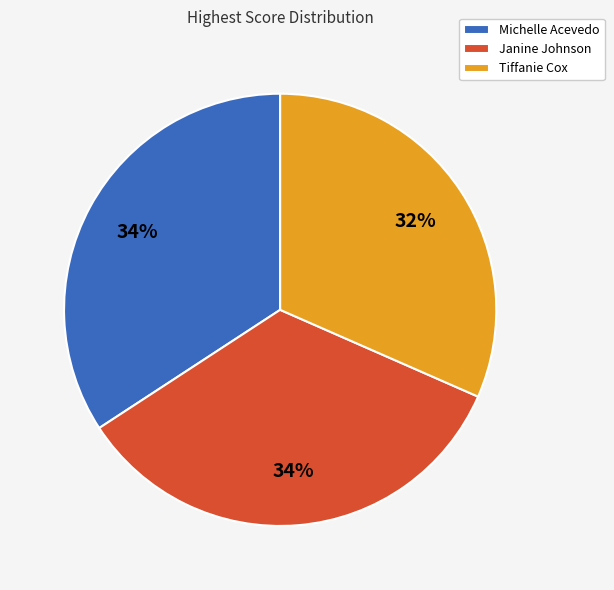

Which has a higher value, Tiffanie Cox or Michelle Acevedo?

Michelle Acevedo